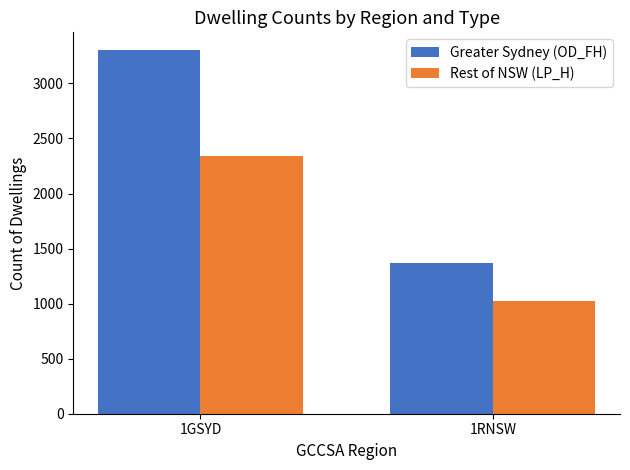

What is the difference between the highest and lowest values at 1GSYD?

954